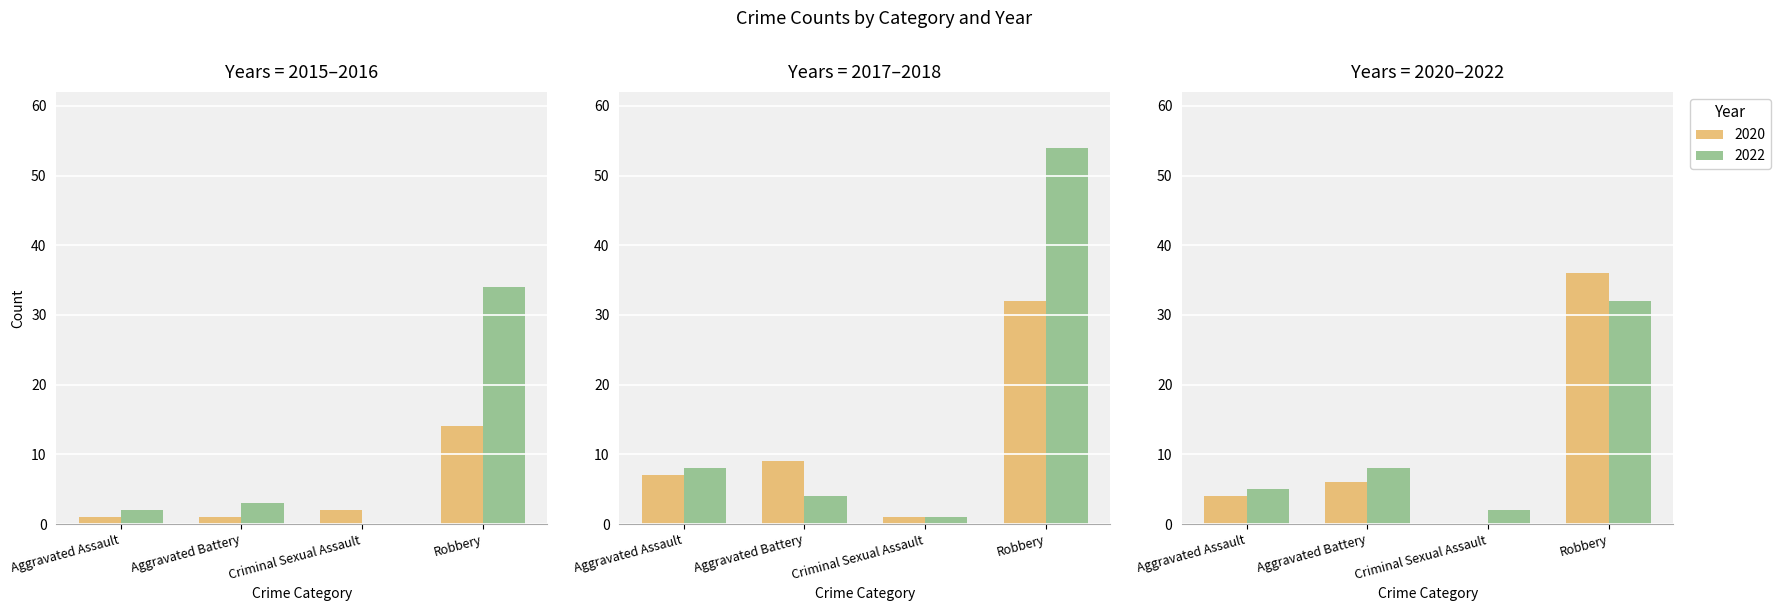

At which category is the sum across all series the highest?

Robbery